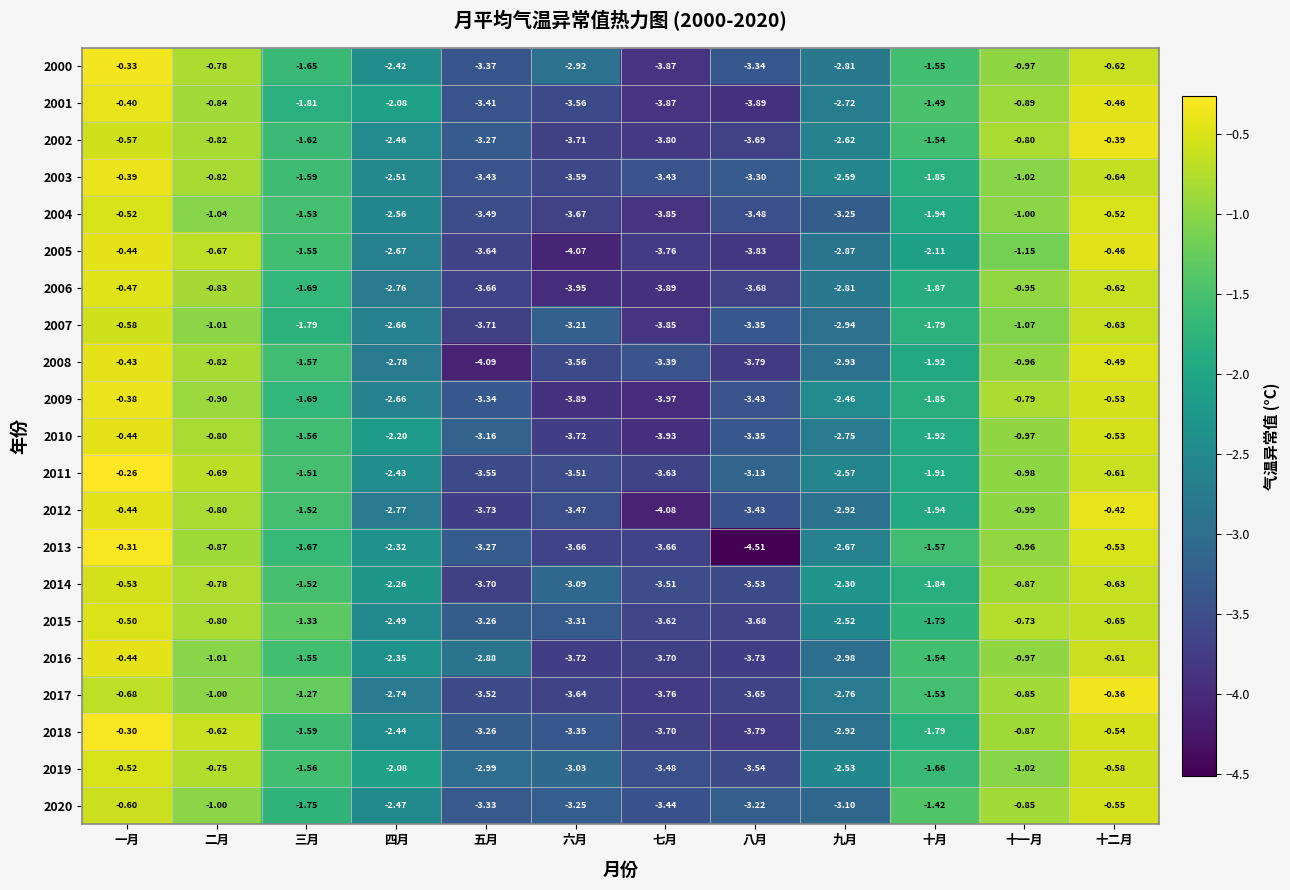

What is the spread (max minus min) of values at 十月?

0.7